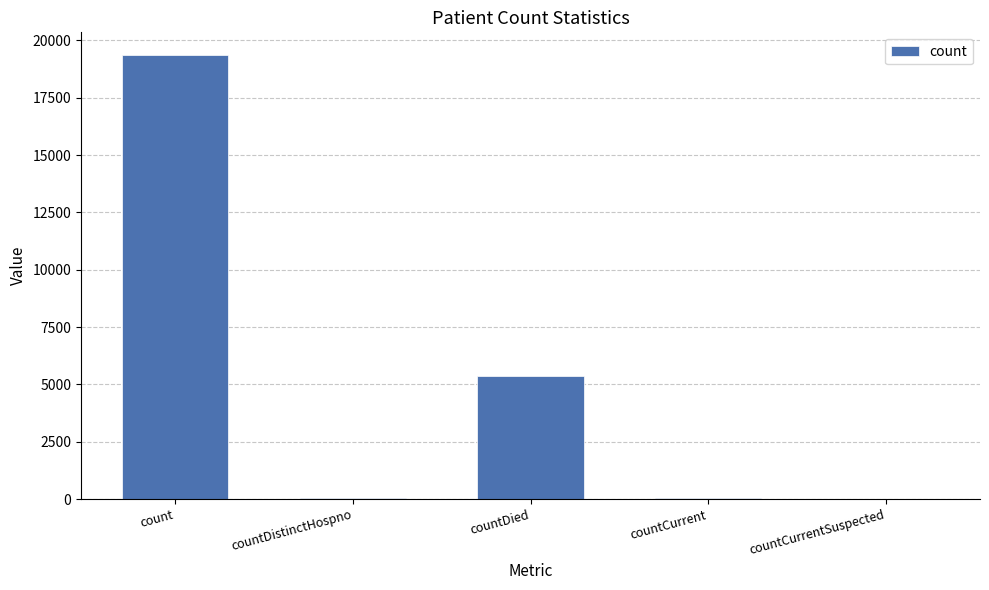

At which label is the value closest to 9690?

countDied